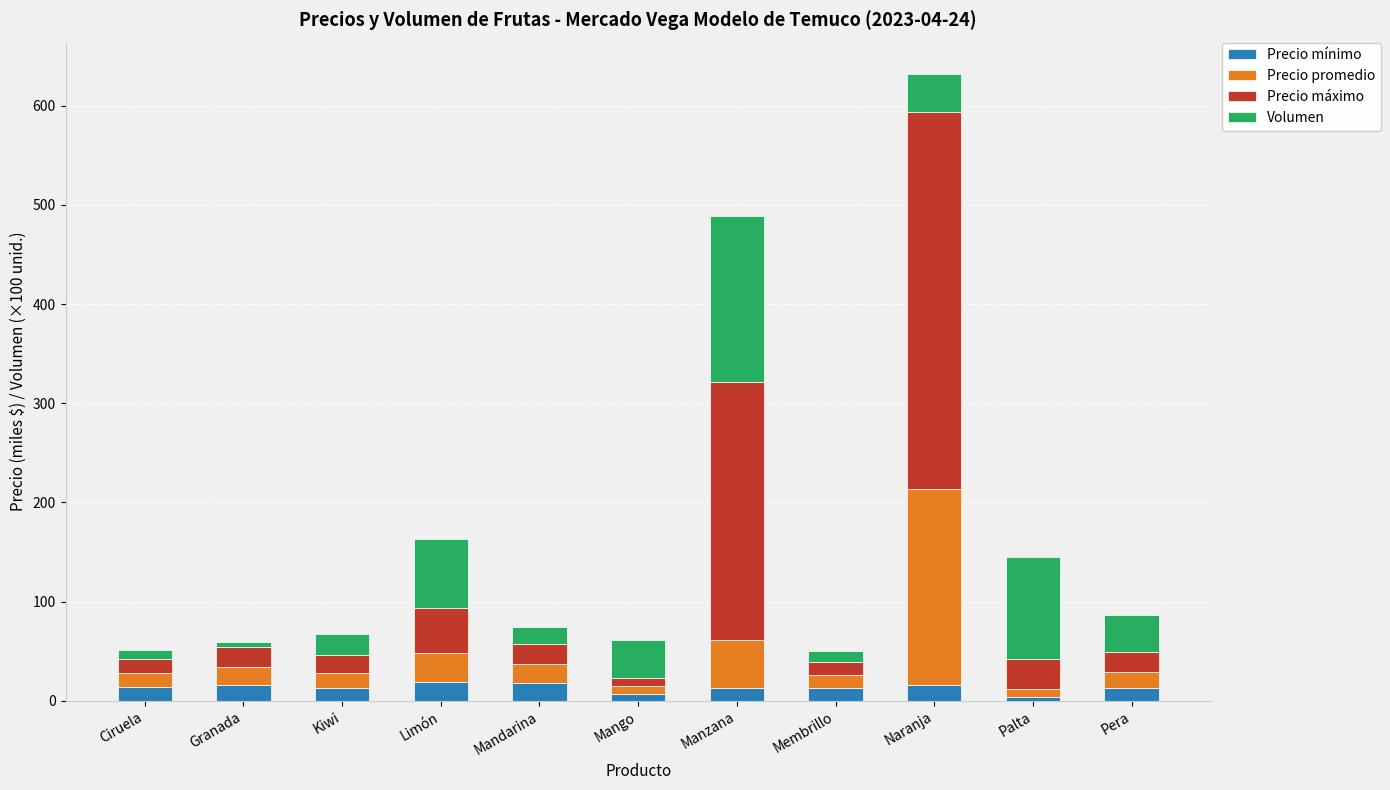

What value does the Precio mínimo series have at Limón?

19.0